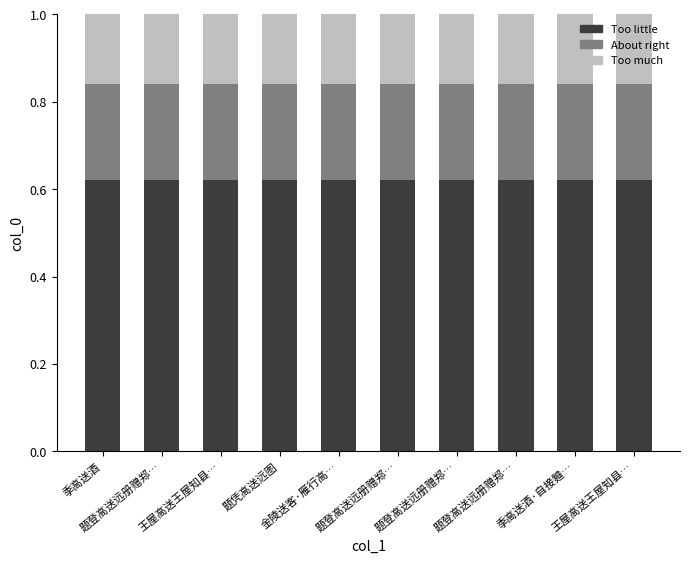

Which series changed the most between 题凭高送远图 and 题登高送远册赠郑…?

Too little